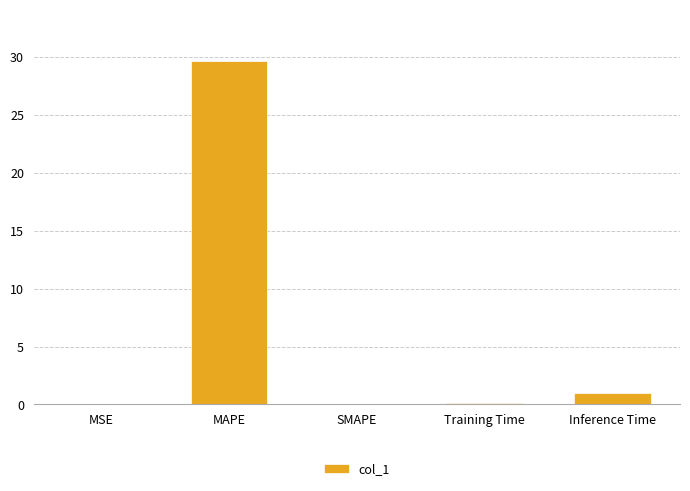

Which has a higher value, Inference Time or Training Time?

Inference Time